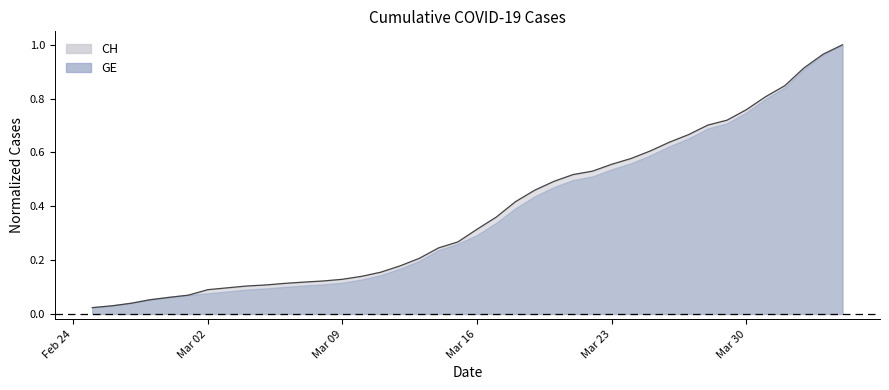

True or false: the data has more than 1 interior local peaks.

False